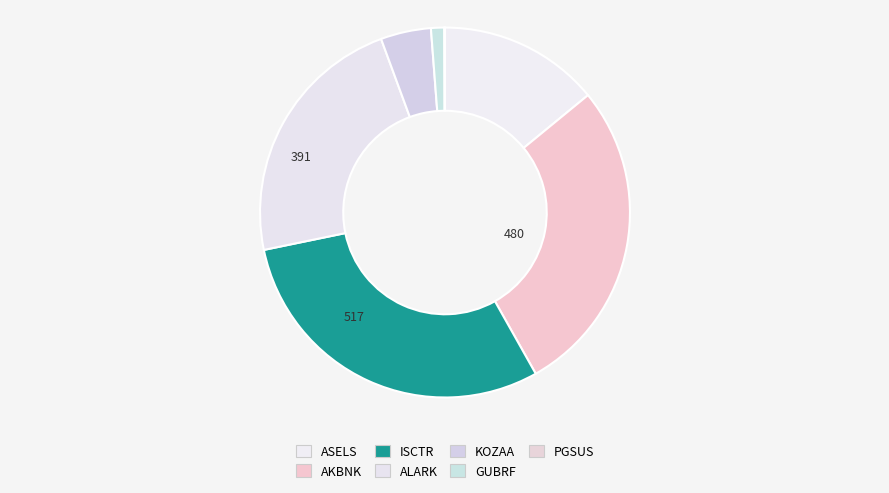

Do AKBNK and ISCTR together represent more than half of the pie?

Yes